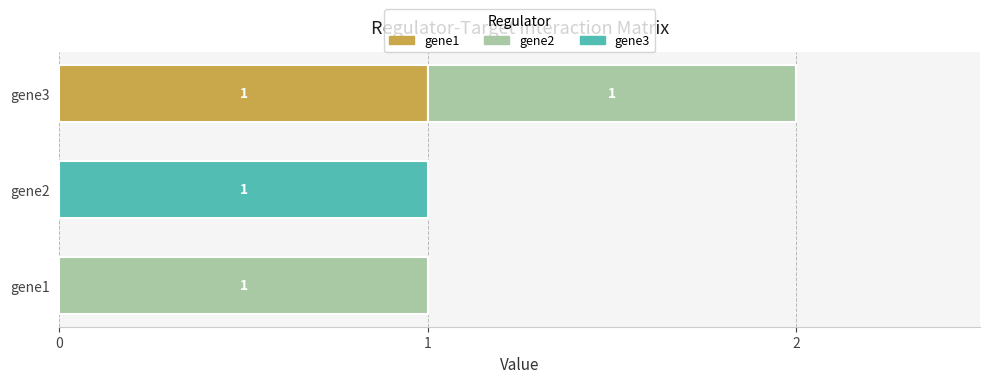

At which category is the sum across all series the highest?

gene3